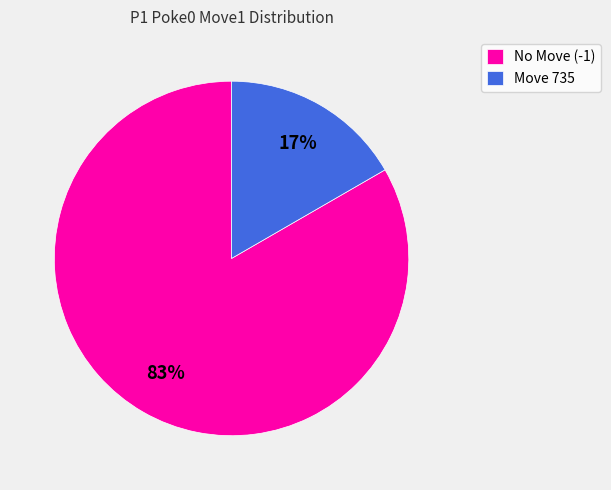

Which category has the biggest portion of the pie?

No Move (-1)